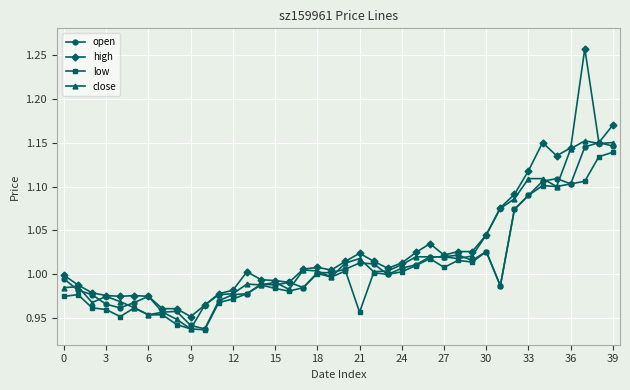

True or false: low has more than 2 interior local peaks.

True